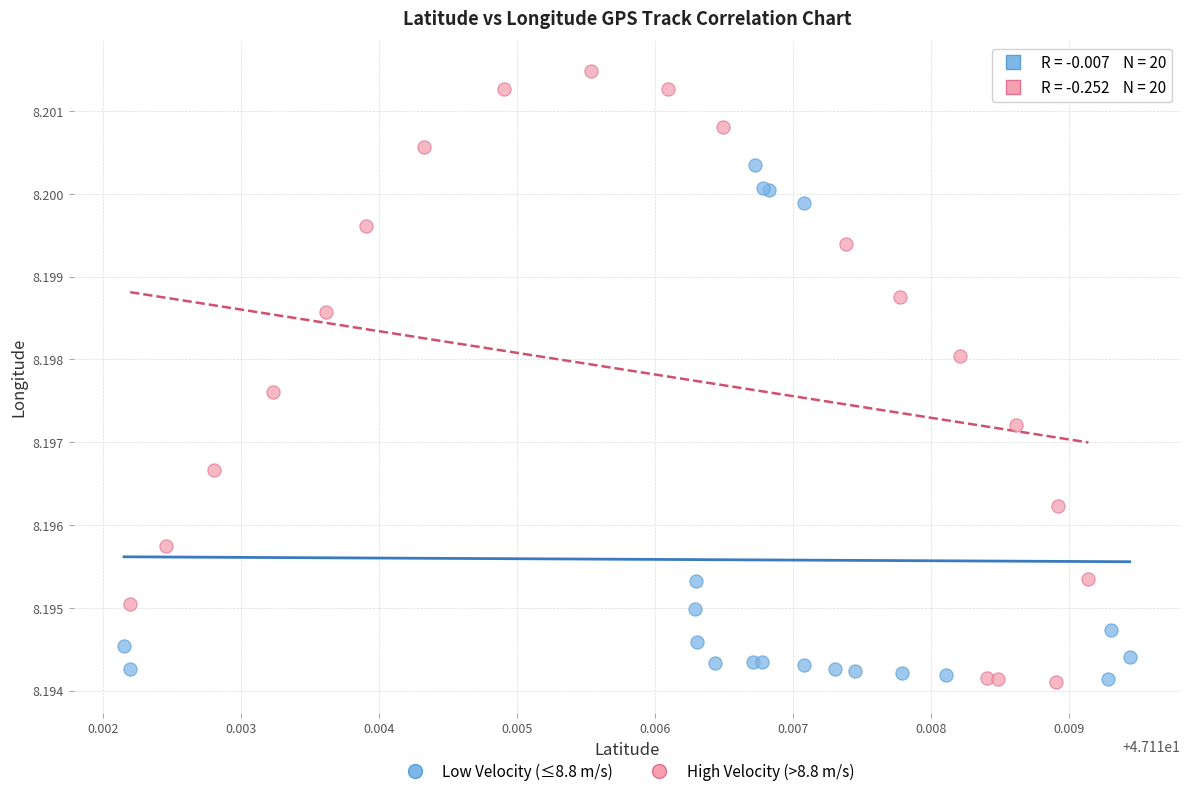

What are all the series names shown in the legend?

Low Velocity (≤8.8 m/s), High Velocity (>8.8 m/s)